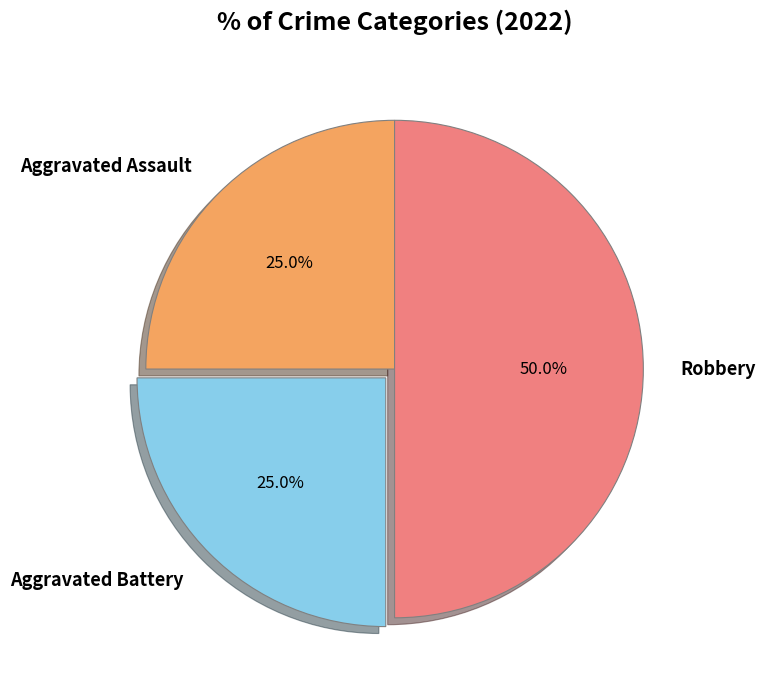

The Robbery slice represents 50% of the pie. True or false?

True